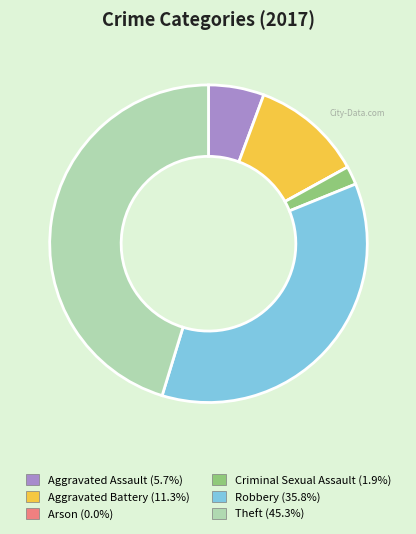

What is the largest slice in the pie chart?

Theft